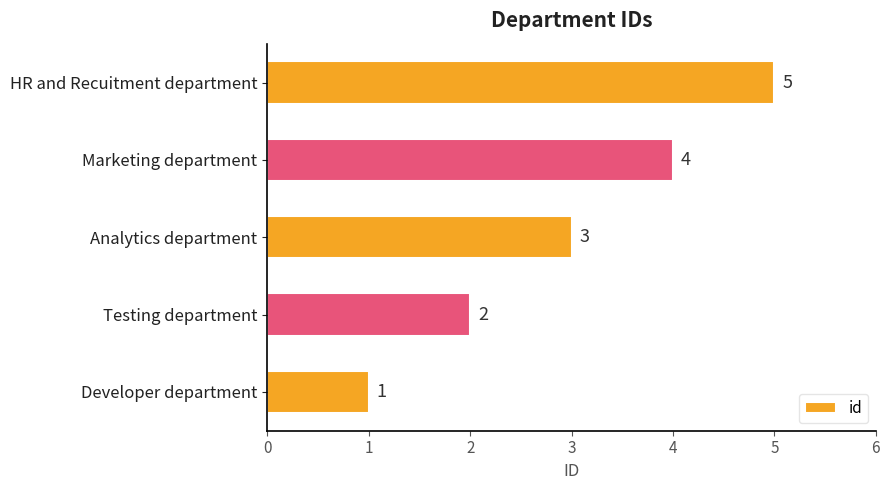

List the labels in order of value, largest first.

HR and Recuitment department, Marketing department, Analytics department, Testing department, Developer department